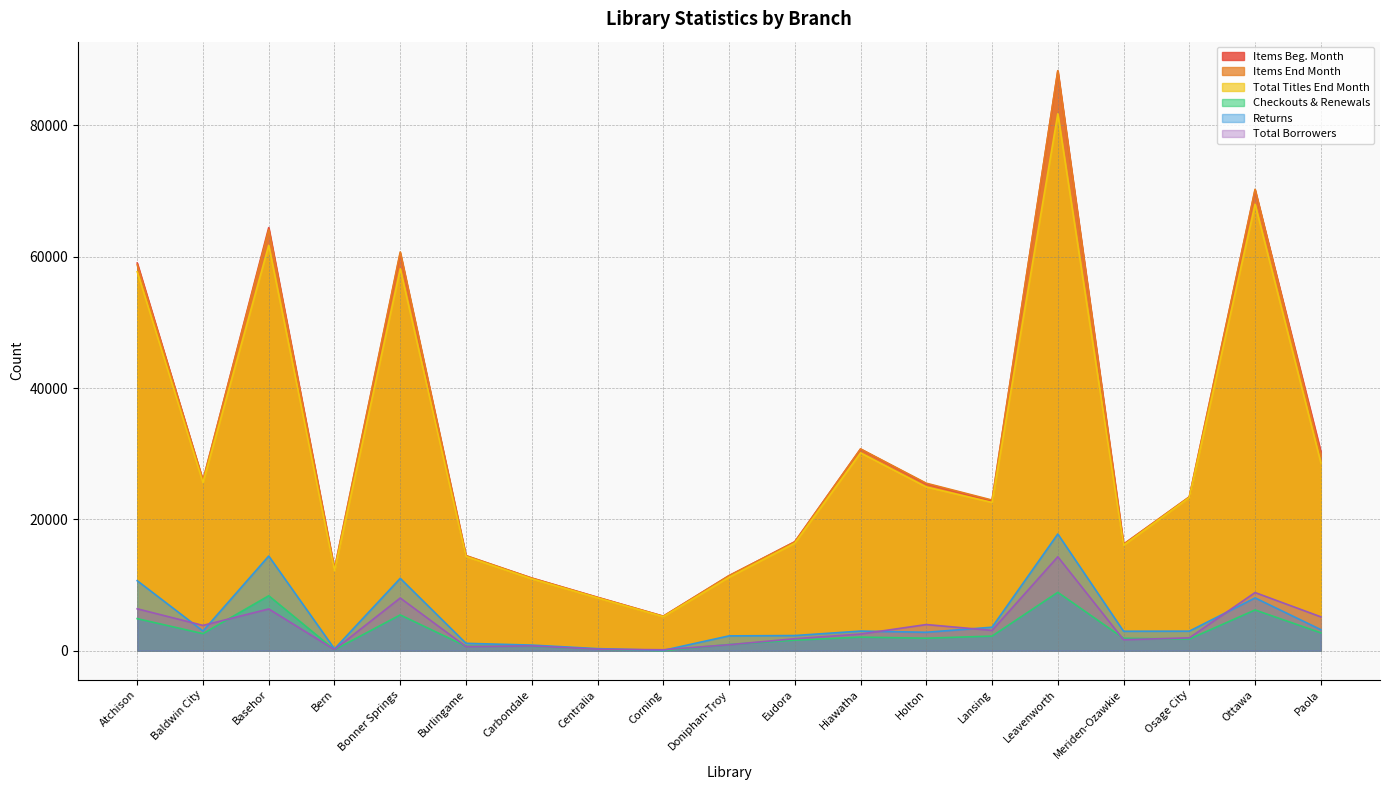

Which label corresponds to the largest value in the chart?

Leavenworth